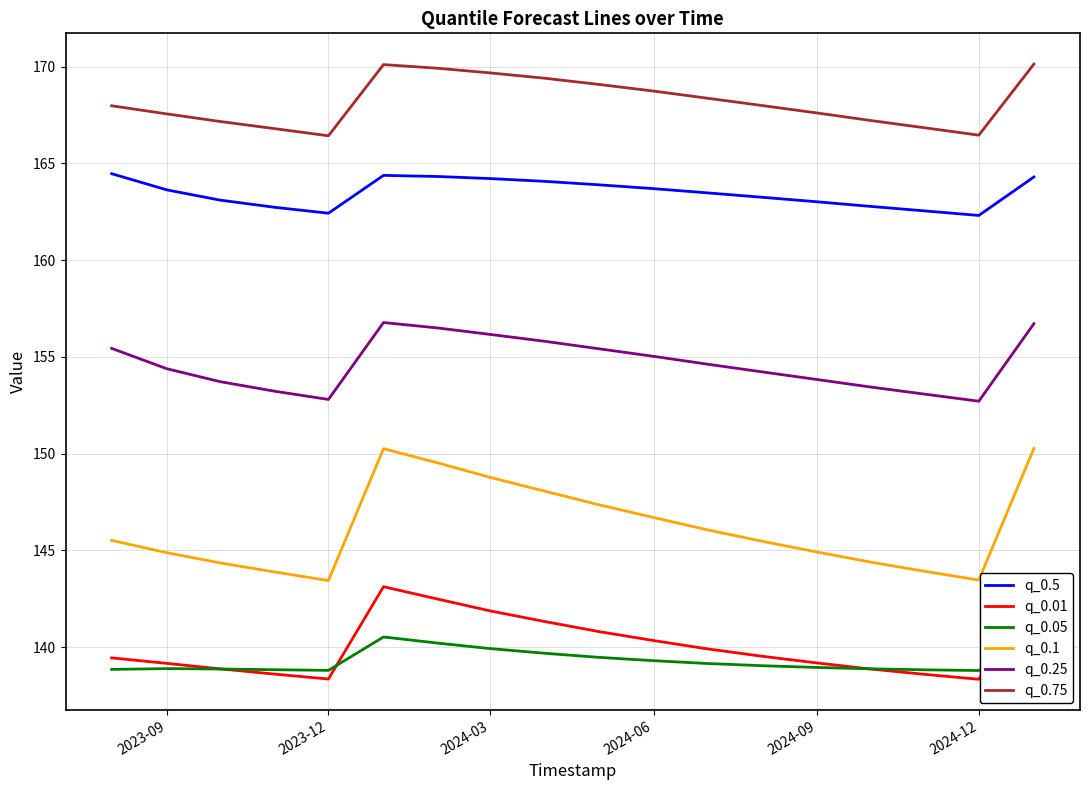

What is the minimum value for q_0.1?

143.4